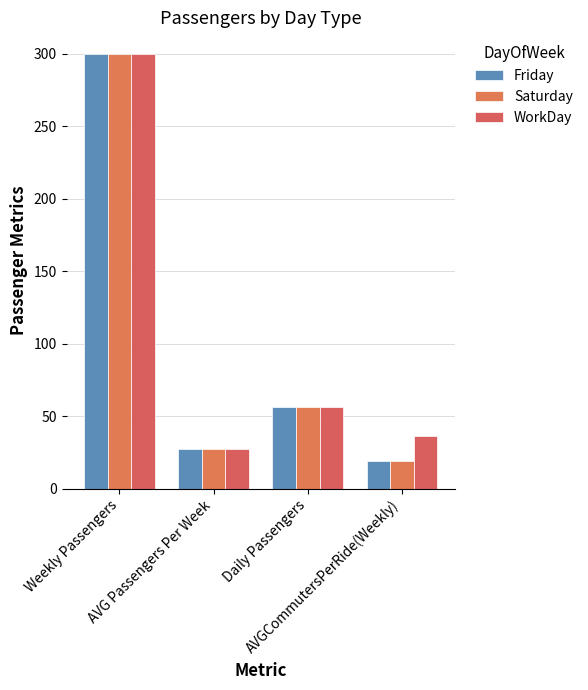

What is the maximum value shown in the chart?

299.8